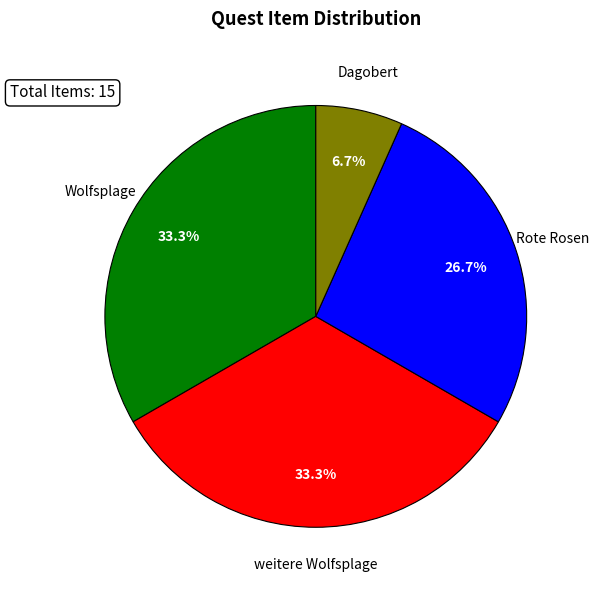

What percentage is the Rote Rosen slice, to the nearest percent?

27%